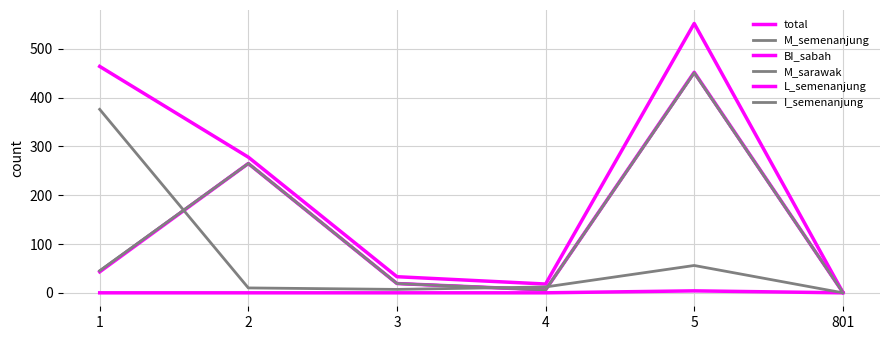

What is the difference between the maximum and minimum values in the I_semenanjung series?

376